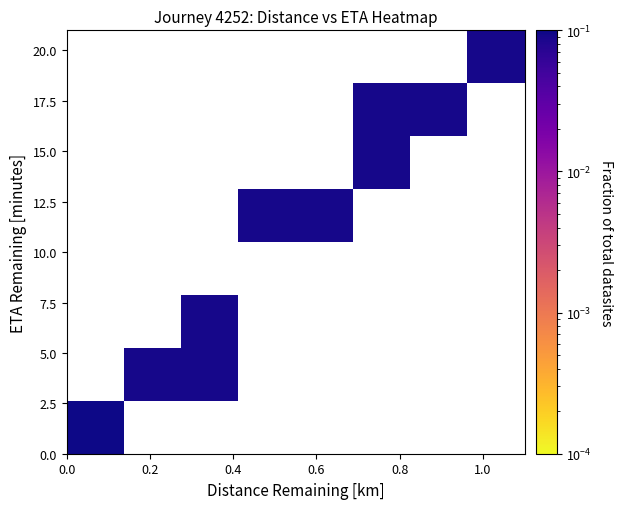

What is the maximum value shown in the chart?

0.2